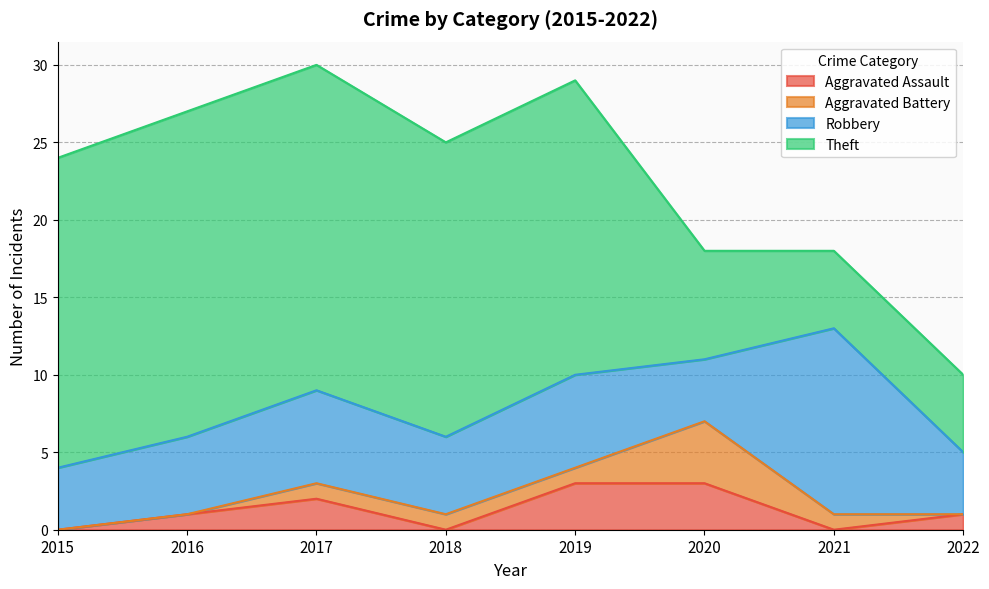

True or false: Aggravated Battery and Robbery intersect in this chart.

False